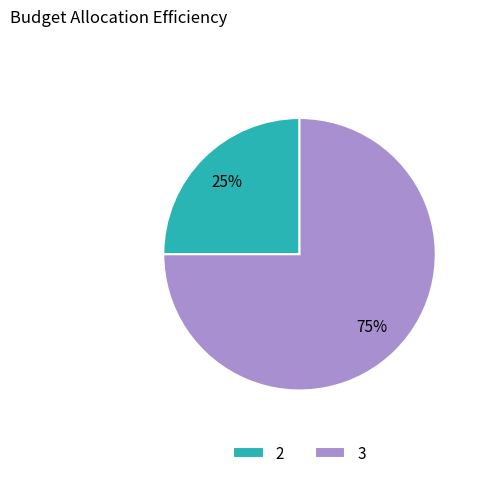

How many slices are in this pie chart?

2